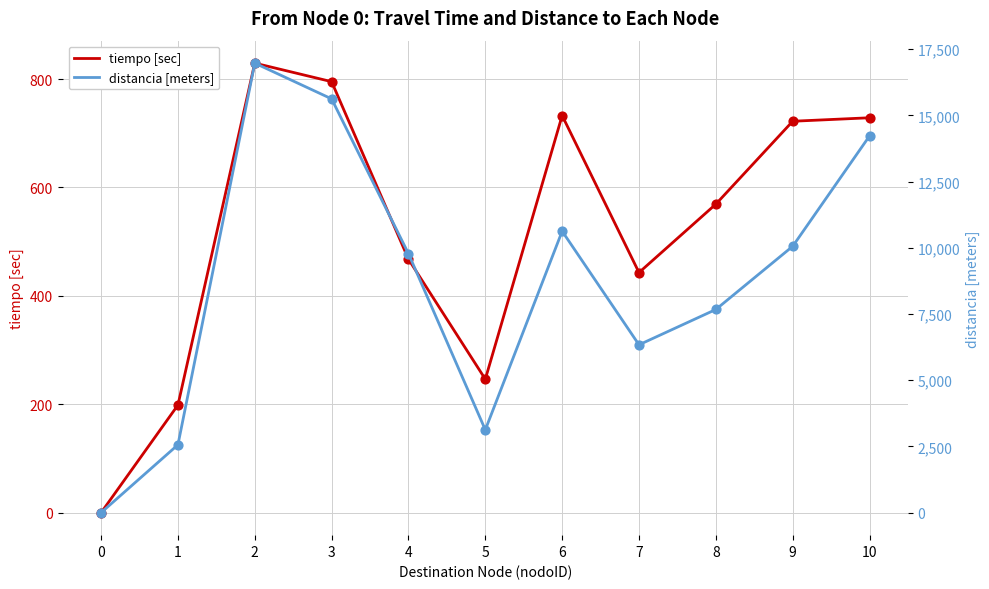

Which series contains the lowest Y value?

tiempo [sec]